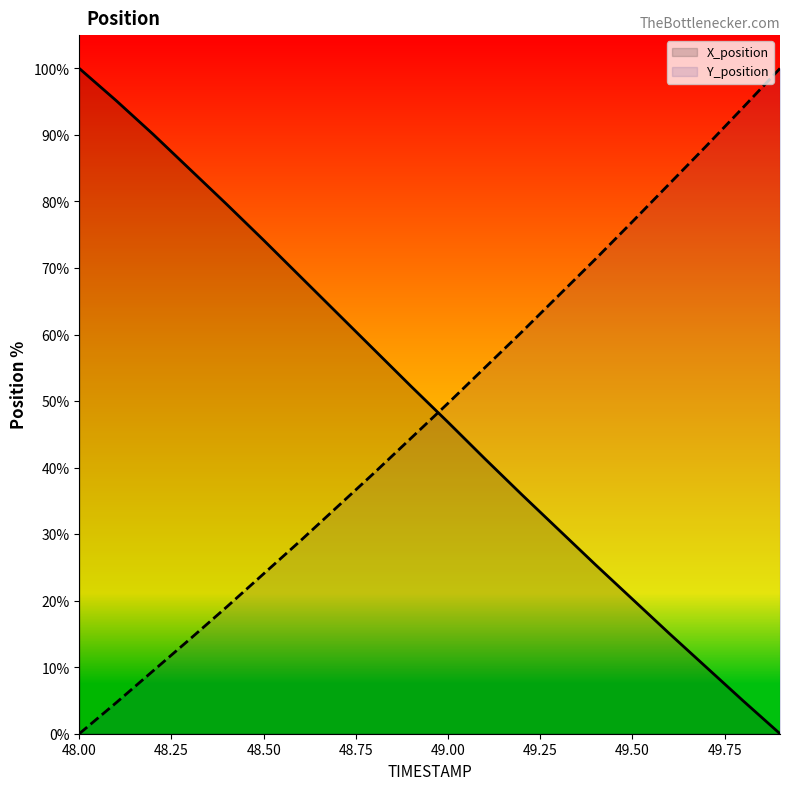

What is the average value of the X series?

49.8